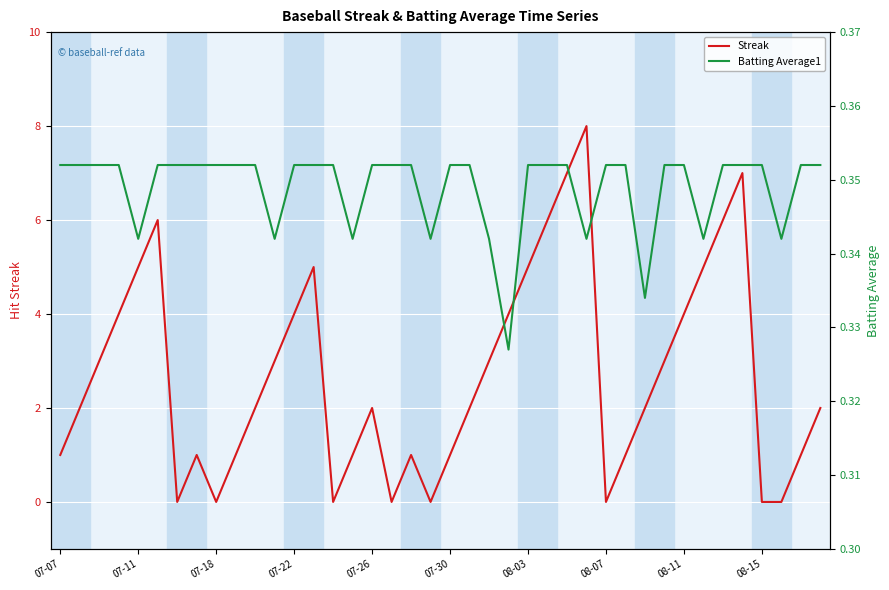

True or false: Batting Average1 has a value of 0.4 at 08-15.

True